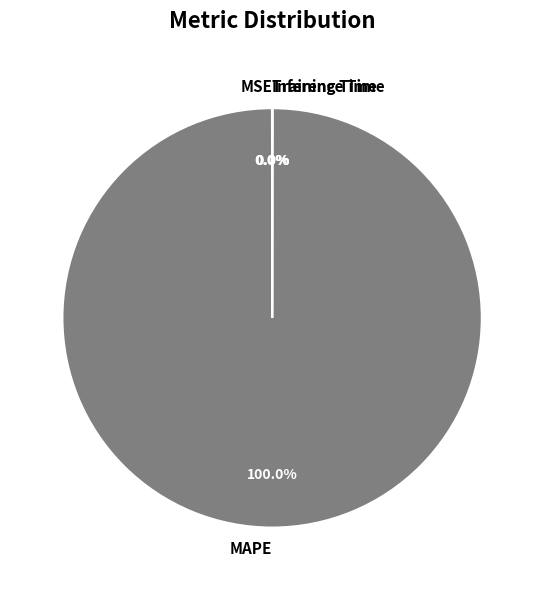

Which category has the biggest portion of the pie?

MAPE